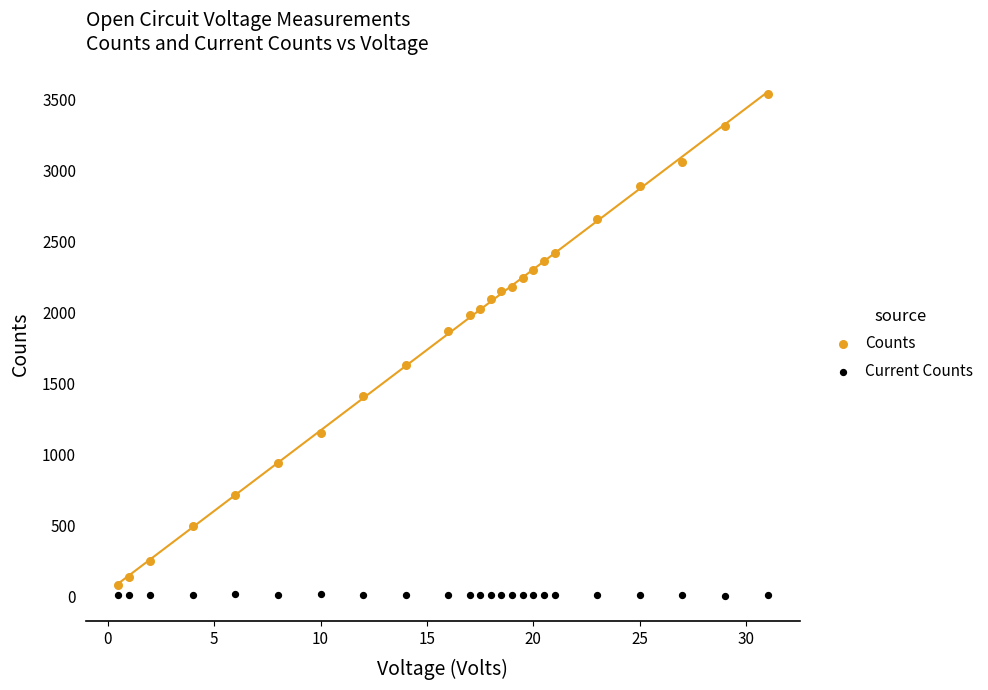

Which series contains the highest Y value?

Counts